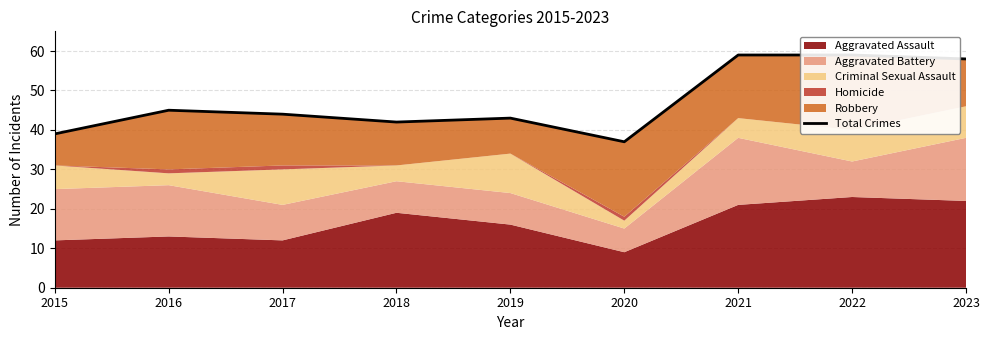

True or false: the data shows 24 at 2017.

False